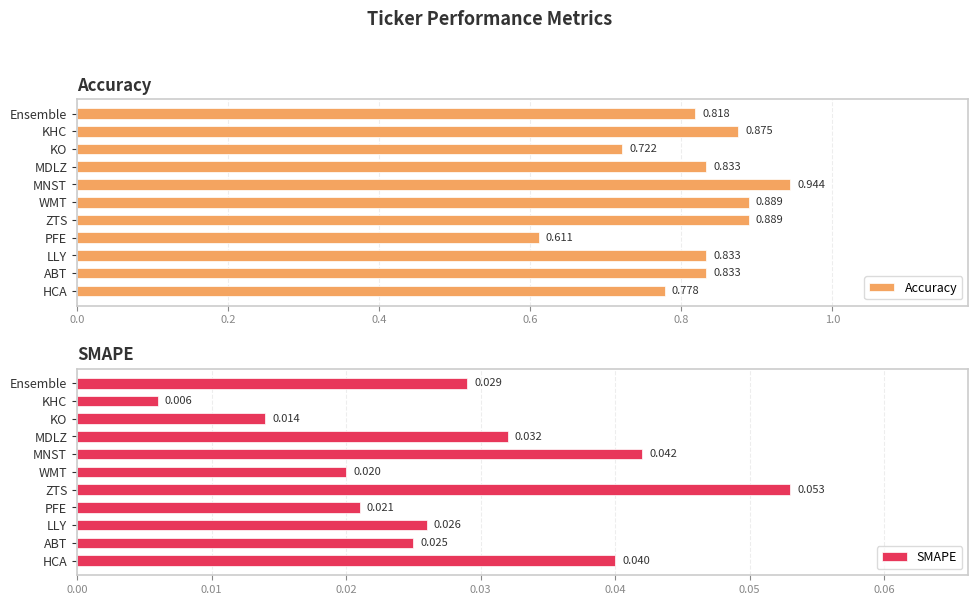

At ABT, list the series in order from smallest to largest.

SMAPE, Accuracy